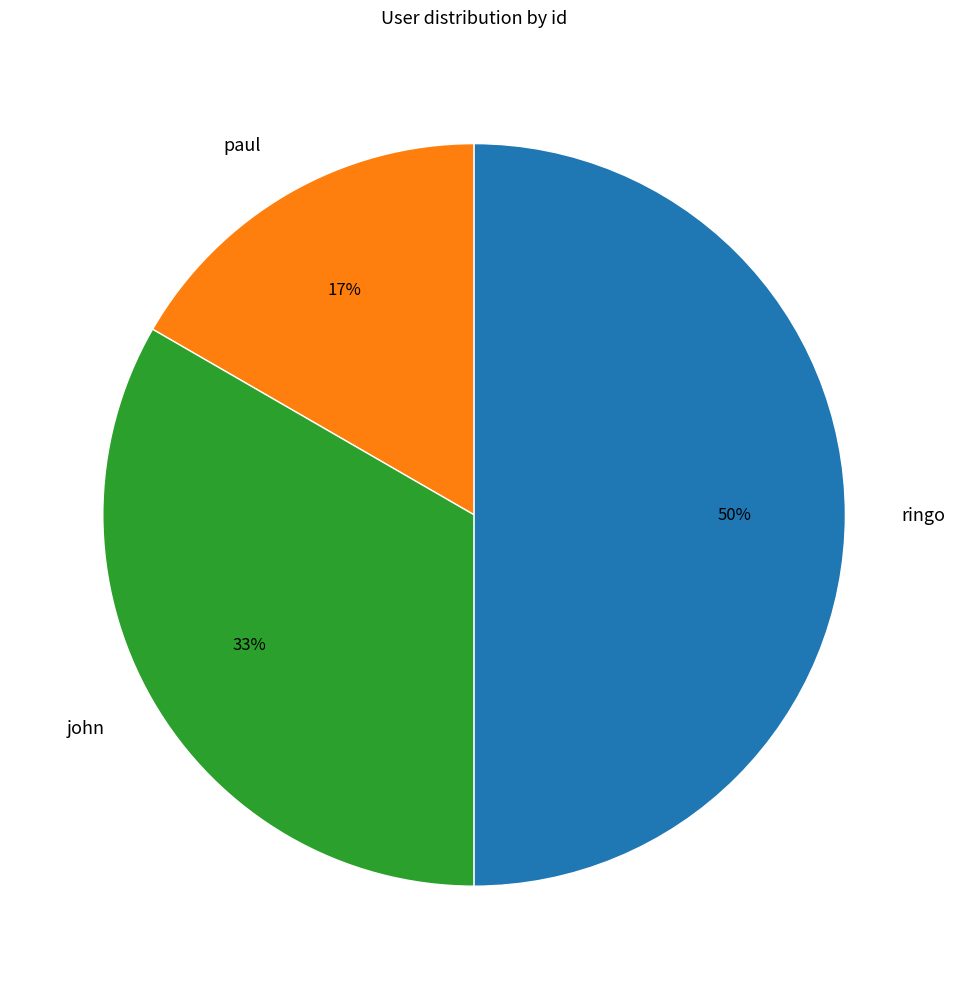

Is the sum of john and ringo greater than half?

Yes